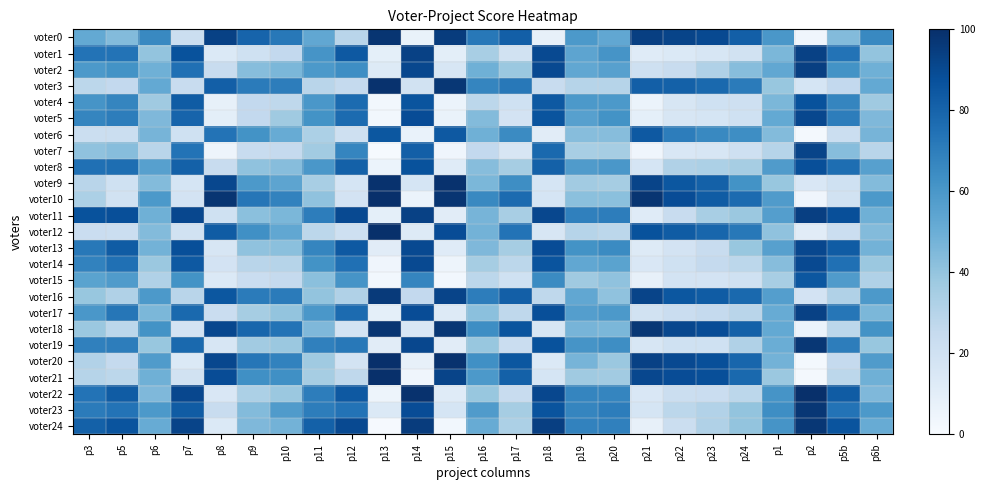

Reading right to left, transcribe all the data shown in this chart.

voter0: p6b=66	p5b=44	p2=4	p1=60	p24=82	p23=90	p22=92	p21=94	p20=53	p19=59	p18=8	p17=82	p16=72	p15=95	p14=7	p13=98	p12=29	p11=53	p10=72	p9=80	p8=93	p7=22	p6=66	p5=44	p3=52
voter1: p6b=40	p5b=74	p2=93	p1=46	p24=19	p23=16	p22=14	p21=12	p20=61	p19=54	p18=90	p17=19	p16=34	p15=10	p14=93	p13=9	p12=84	p11=61	p10=26	p9=20	p8=14	p7=87	p6=40	p5=74	p3=74
voter2: p6b=49	p5b=62	p2=94	p1=53	p24=43	p23=32	p22=24	p21=21	p20=56	p19=53	p18=90	p17=38	p16=49	p15=16	p14=91	p13=13	p12=64	p11=59	p10=46	p9=43	p8=24	p7=75	p6=49	p5=62	p3=59
voter3: p6b=52	p5b=26	p2=17	p1=39	p24=71	p23=78	p22=81	p21=82	p20=30	p19=30	p18=24	p17=72	p16=67	p15=97	p14=19	p13=99	p12=25	p11=29	p10=70	p9=71	p8=82	p7=24	p6=52	p5=26	p3=28
voter4: p6b=37	p5b=67	p2=87	p1=46	p24=21	p23=20	p22=16	p21=6	p20=59	p19=59	p18=84	p17=20	p16=28	p15=6	p14=86	p13=3	p12=77	p11=60	p10=27	p9=26	p8=8	p7=83	p6=37	p5=67	p3=61
voter5: p6b=45	p5b=70	p2=91	p1=52	p24=20	p23=17	p22=16	p21=9	p20=62	p19=56	p18=86	p17=18	p16=44	p15=7	p14=89	p13=3	p12=77	p11=62	p10=37	p9=26	p8=10	p7=80	p6=45	p5=70	p3=67
voter6: p6b=47	p5b=22	p2=2	p1=44	p24=64	p23=66	p22=70	p21=84	p20=43	p19=43	p18=11	p17=65	p16=49	p15=84	p14=7	p13=85	p12=21	p11=33	p10=51	p9=62	p8=74	p7=20	p6=47	p5=22	p3=22
voter7: p6b=29	p5b=43	p2=92	p1=30	p24=21	p23=16	p22=15	p21=4	p20=35	p19=34	p18=78	p17=16	p16=26	p15=4	p14=82	p13=1	p12=67	p11=36	p10=25	p9=24	p8=5	p7=74	p6=29	p5=43	p3=41
voter8: p6b=56	p5b=76	p2=88	p1=58	p24=35	p23=33	p22=32	p21=17	p20=60	p19=58	p18=81	p17=35	p16=43	p15=12	p14=87	p13=6	p12=81	p11=60	p10=43	p9=41	p8=24	p7=81	p6=56	p5=76	p3=75
voter9: p6b=44	p5b=20	p2=15	p1=39	p24=62	p23=81	p22=85	p21=92	p20=35	p19=36	p18=17	p17=64	p16=46	p15=99	p14=17	p13=99	p12=17	p11=34	p10=54	p9=59	p8=91	p7=17	p6=44	p5=20	p3=29
voter10: p6b=59	p5b=19	p2=4	p1=58	p24=77	p23=83	p22=89	p21=98	p20=42	p19=42	p18=17	p17=77	p16=66	p15=98	p14=6	p13=100	p12=18	p11=41	p10=68	p9=73	p8=98	p7=18	p6=59	p5=19	p3=33
voter11: p6b=49	p5b=88	p2=94	p1=57	p24=38	p23=34	p22=24	p21=12	p20=70	p19=69	p18=91	p17=34	p16=47	p15=11	p14=93	p13=9	p12=90	p11=70	p10=46	p9=42	p8=20	p7=91	p6=49	p5=88	p3=87
voter12: p6b=44	p5b=22	p2=11	p1=41	p24=72	p23=79	p22=83	p21=87	p20=28	p19=30	p18=16	p17=74	p16=48	p15=89	p14=13	p13=100	p12=21	p11=28	p10=53	p9=63	p8=83	p7=19	p6=44	p5=22	p3=23
voter13: p6b=48	p5b=83	p2=91	p1=56	p24=39	p23=24	p22=18	p21=13	p20=65	p19=62	p18=89	p17=35	p16=45	p15=12	p14=90	p13=11	p12=84	p11=67	p10=42	p9=41	p8=16	p7=88	p6=48	p5=83	p3=72
voter14: p6b=38	p5b=75	p2=90	p1=43	p24=28	p23=25	p22=20	p21=15	p20=55	p19=53	p18=86	p17=28	p16=35	p15=5	p14=90	p13=4	p12=75	p11=62	p10=30	p9=29	p8=18	p7=84	p6=38	p5=75	p3=68
voter15: p6b=32	p5b=58	p2=85	p1=34	p24=20	p23=18	p22=18	p21=8	p20=41	p19=37	p18=65	p17=20	p16=28	p15=3	p14=67	p13=3	p12=61	p11=42	p10=25	p9=23	p8=14	p7=62	p6=32	p5=58	p3=55
voter16: p6b=59	p5b=32	p2=18	p1=57	p24=78	p23=83	p22=85	p21=92	p20=41	p19=53	p18=27	p17=82	p16=70	p15=92	p14=26	p13=96	p12=32	p11=40	p10=71	p9=71	p8=85	p7=29	p6=59	p5=32	p3=39
voter17: p6b=46	p5b=73	p2=93	p1=51	p24=29	p23=25	p22=23	p21=19	p20=59	p19=57	p18=88	p17=27	p16=42	p15=13	p14=89	p13=9	p12=77	p11=60	p10=40	p9=35	p8=23	p7=78	p6=46	p5=73	p3=60
voter18: p6b=62	p5b=28	p2=6	p1=52	p24=81	p23=89	p22=91	p21=97	p20=46	p19=47	p18=16	p17=86	p16=64	p15=97	p14=15	p13=98	p12=18	p11=45	p10=74	p9=79	p8=91	p7=18	p6=62	p5=28	p3=38
voter19: p6b=39	p5b=70	p2=97	p1=50	p24=32	p23=20	p22=20	p21=16	p20=64	p19=61	p18=87	p17=23	p16=39	p15=11	p14=91	p13=11	p12=72	p11=69	p10=38	p9=36	p8=16	p7=78	p6=39	p5=70	p3=69
voter20: p6b=58	p5b=25	p2=2	p1=48	p24=79	p23=88	p22=90	p21=93	p20=38	p19=47	p18=14	p17=85	p16=63	p15=99	p14=8	p13=100	p12=18	p11=37	p10=68	p9=73	p8=91	p7=14	p6=58	p5=25	p3=31
voter21: p6b=49	p5b=28	p2=2	p1=38	p24=78	p23=88	p22=89	p21=91	p20=36	p19=37	p18=17	p17=81	p16=59	p15=92	p14=4	p13=100	p12=27	p11=35	p10=63	p9=63	p8=89	p7=19	p6=49	p5=28	p3=30
voter22: p6b=45	p5b=83	p2=100	p1=61	p24=28	p23=23	p22=22	p21=15	p20=67	p19=67	p18=91	p17=24	p16=39	p15=12	p14=99	p13=5	p12=84	p11=70	p10=38	p9=33	p8=15	p7=91	p6=45	p5=83	p3=74
voter23: p6b=59	p5b=74	p2=97	p1=64	p24=40	p23=31	p22=28	p21=17	p20=70	p19=67	p18=86	p17=35	p16=58	p15=17	p14=89	p13=14	p12=74	p11=70	p10=58	p9=44	p8=24	p7=83	p6=59	p5=74	p3=71
voter24: p6b=51	p5b=86	p2=97	p1=61	p24=40	p23=32	p22=22	p21=8	p20=69	p19=68	p18=94	p17=33	p16=51	p15=3	p14=95	p13=1	p12=90	p11=81	p10=48	p9=45	p8=14	p7=92	p6=51	p5=86	p3=81